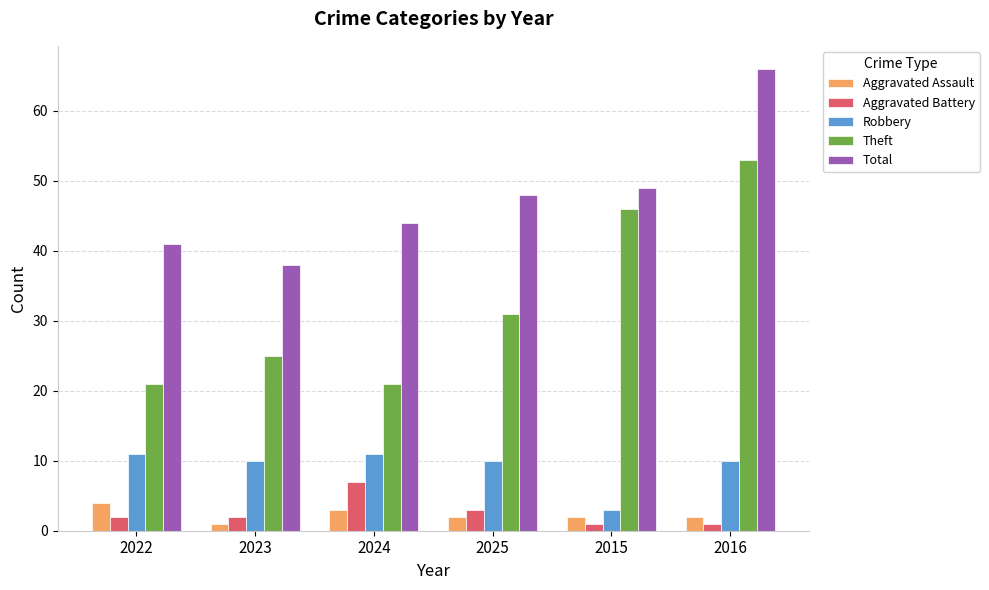

What position from the right is 2016?

1